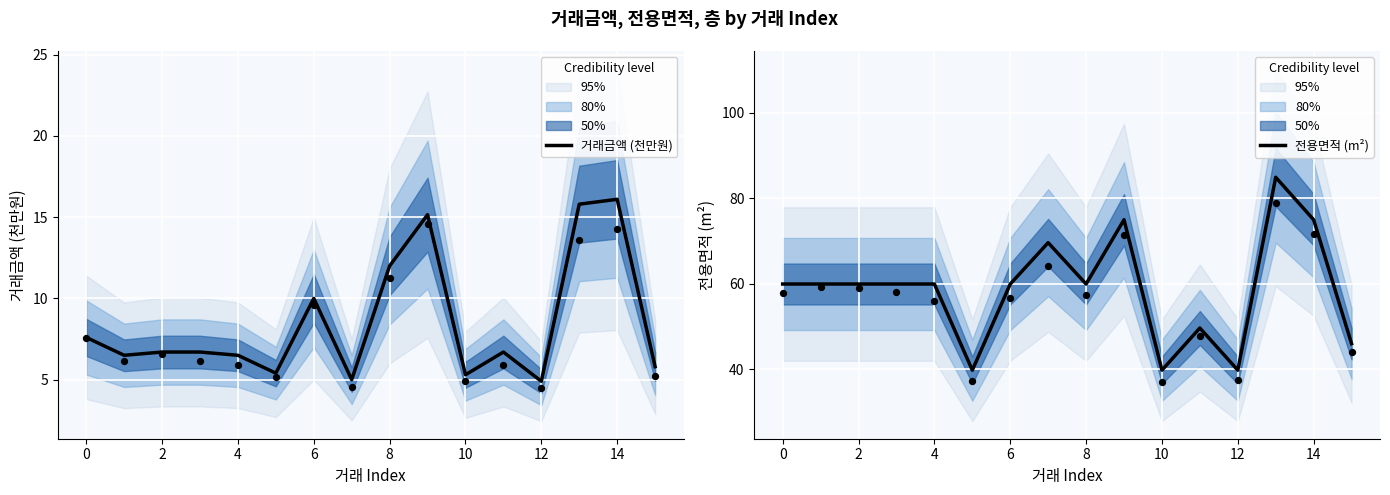

At which category is the sum across all series the highest?

13